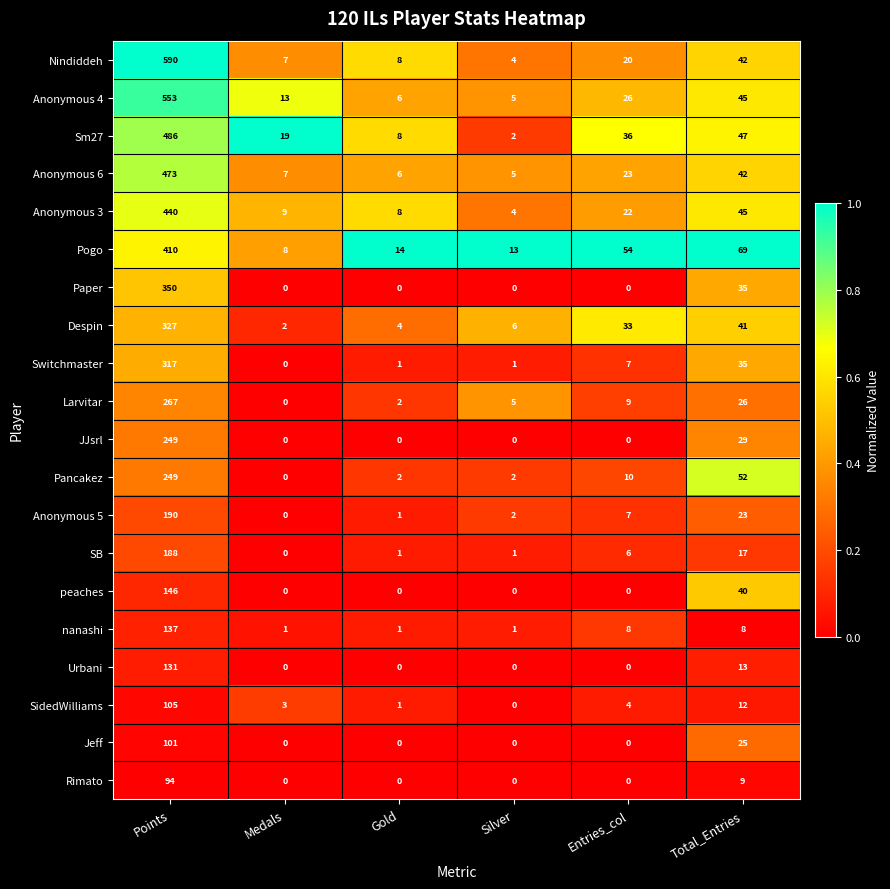

At how many categories does at least one series exceed 0?

6